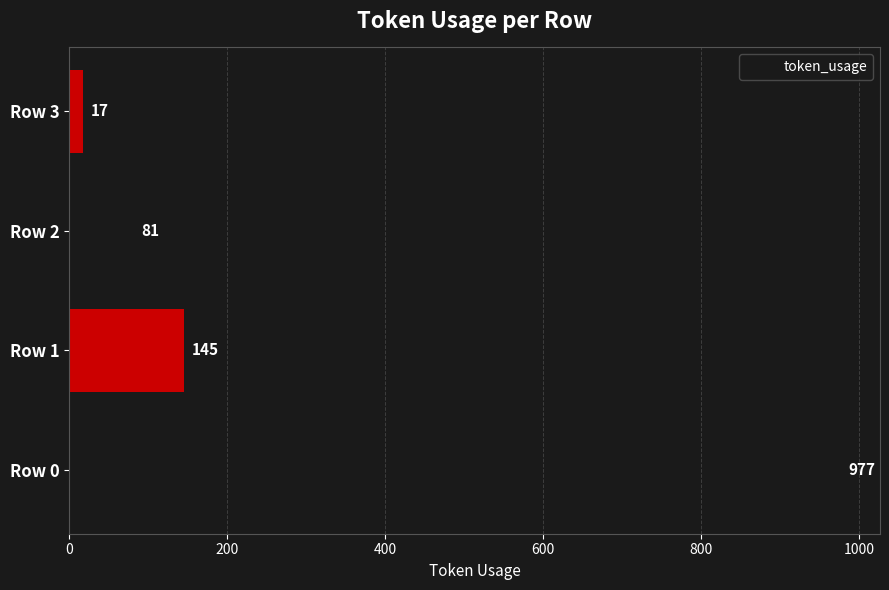

The value at Row 0 is 977. True or false?

True